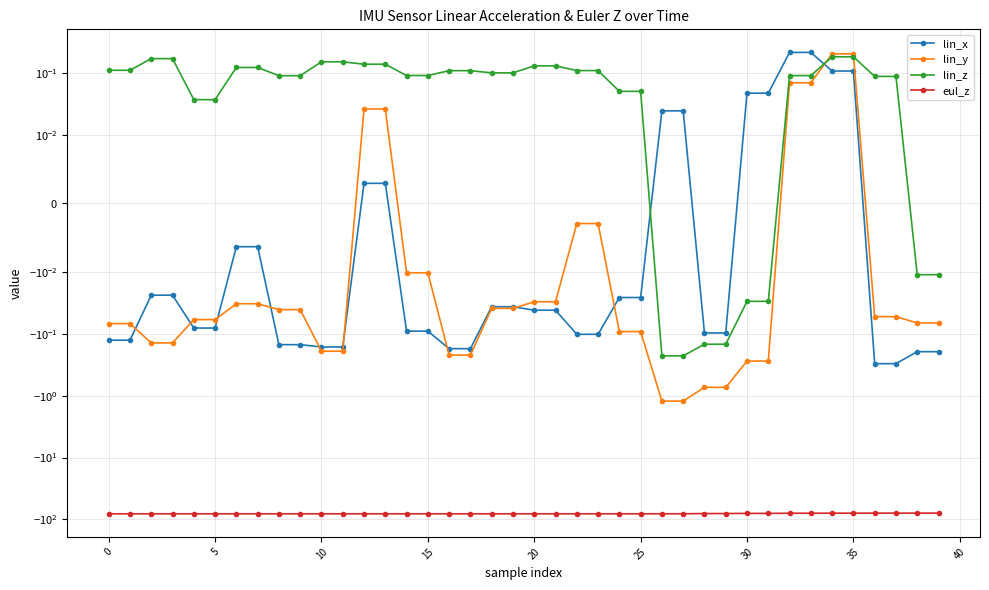

What is the average value of the lin_y series?

-0.1